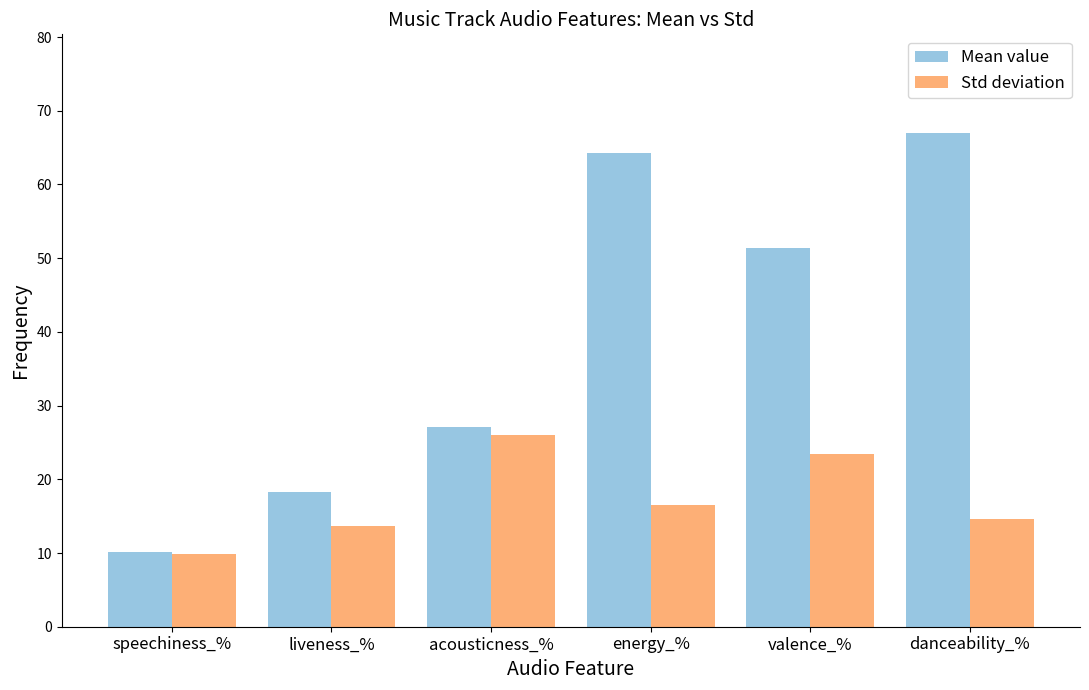

Rank the categories by Mean value value from lowest to highest.

speechiness_%, liveness_%, acousticness_%, valence_%, energy_%, danceability_%